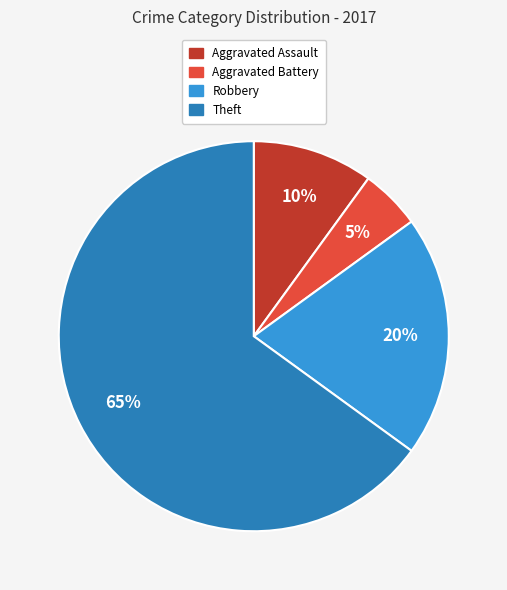

Does any single category account for the majority?

Yes